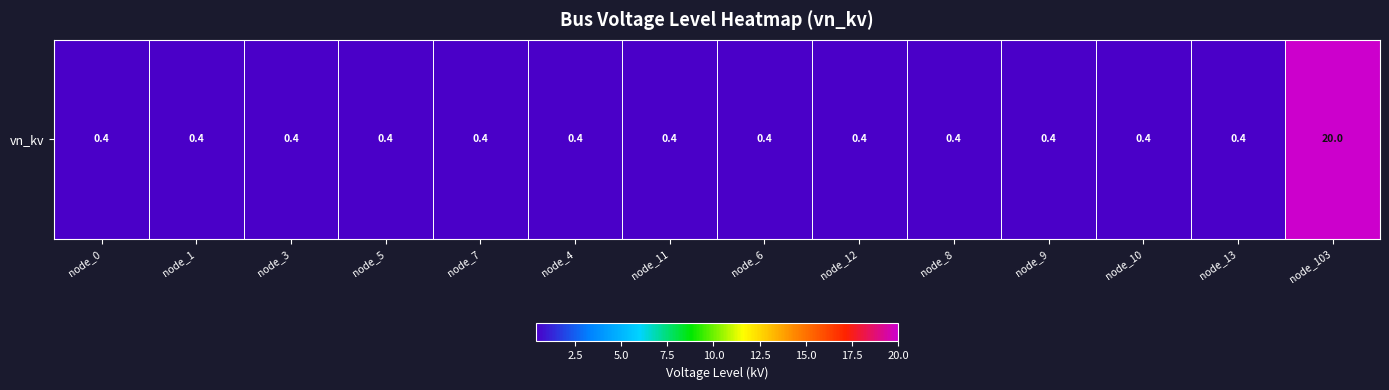

What is the maximum value shown in the chart?

20.0